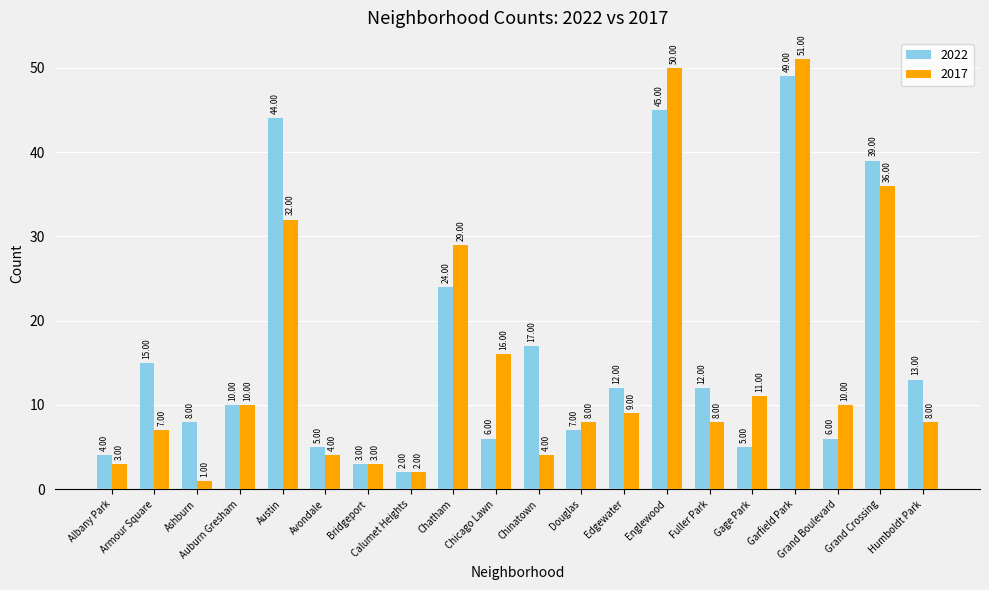

True or false: 2017 has a value of 0 at Calumet Heights.

False